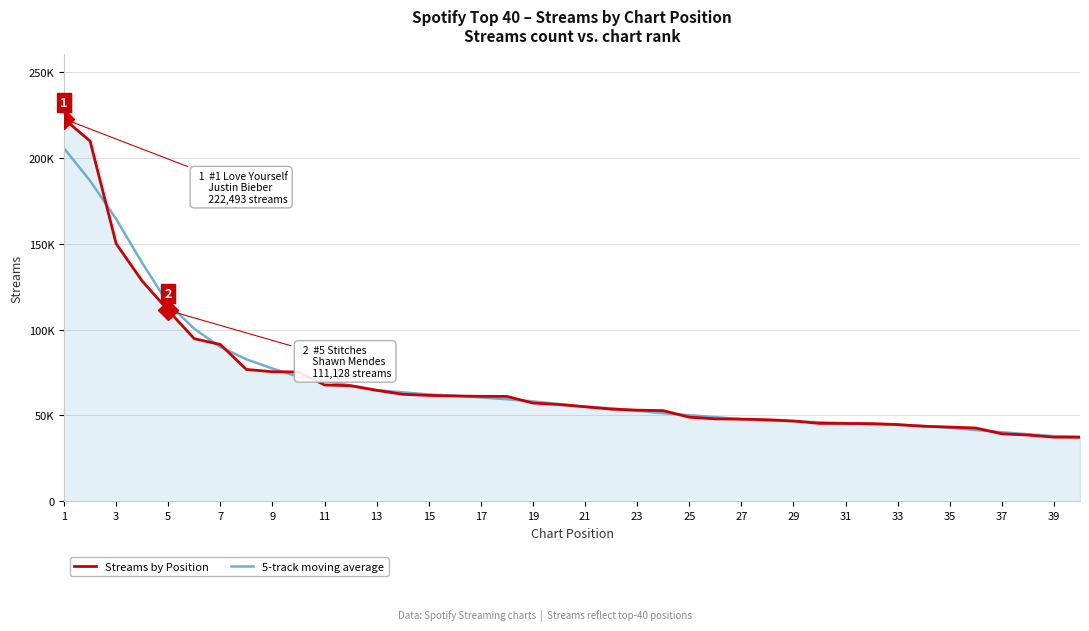

Rank the series by their average value, from highest to lowest.

5-track moving average, Streams by Position